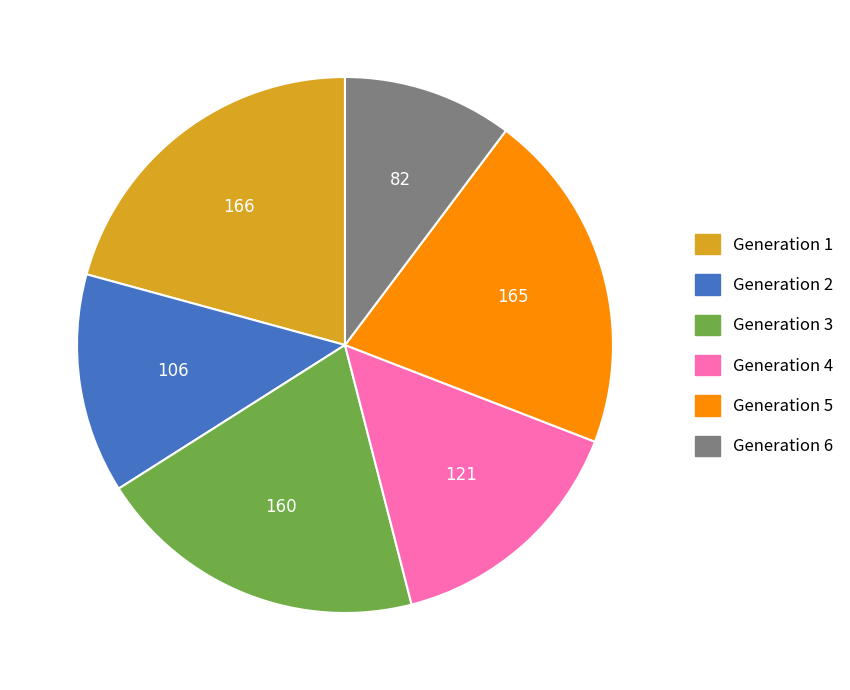

Which has a higher value, Generation 2 or Generation 1?

Generation 1